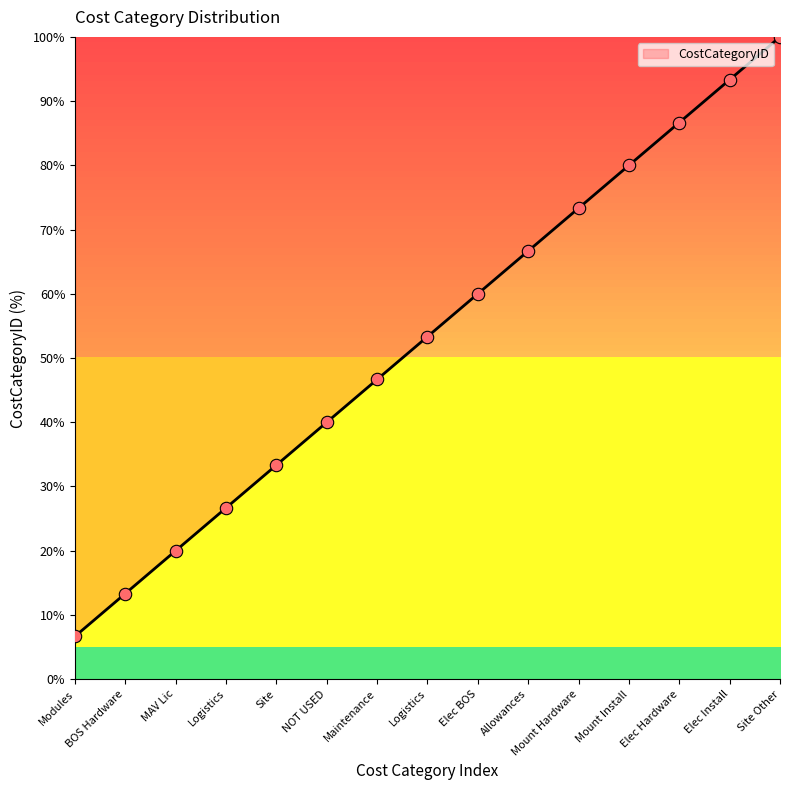

How many lines are shown in the chart?

1